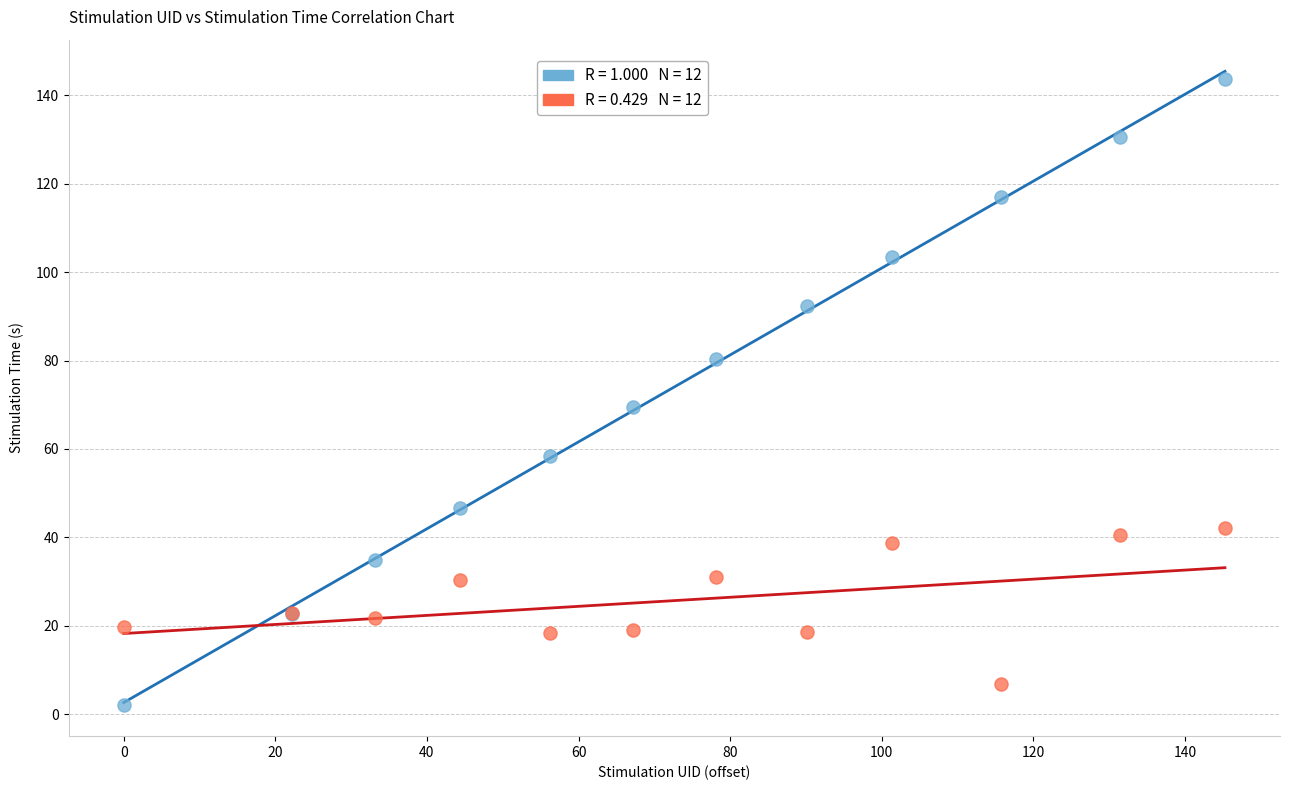

Across all series, what Y value is closest to 72?

69.4